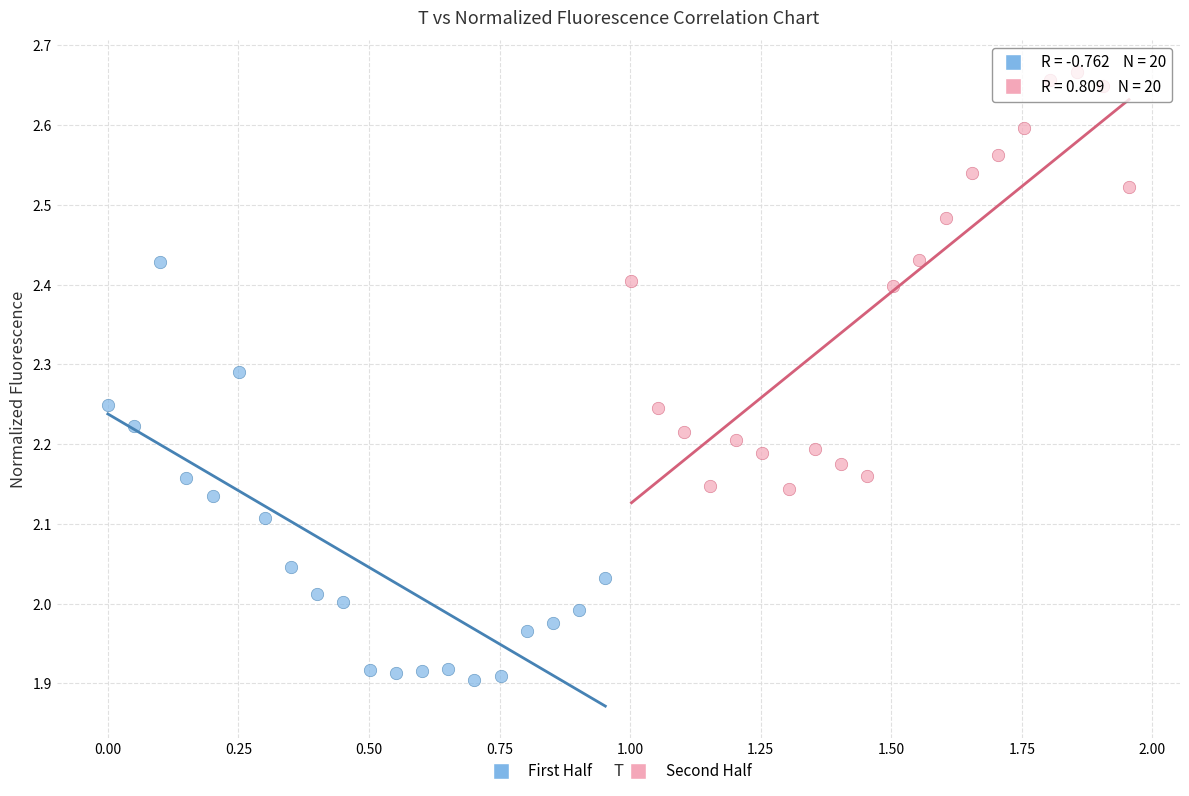

Which series contains the highest Y value?

Second Half